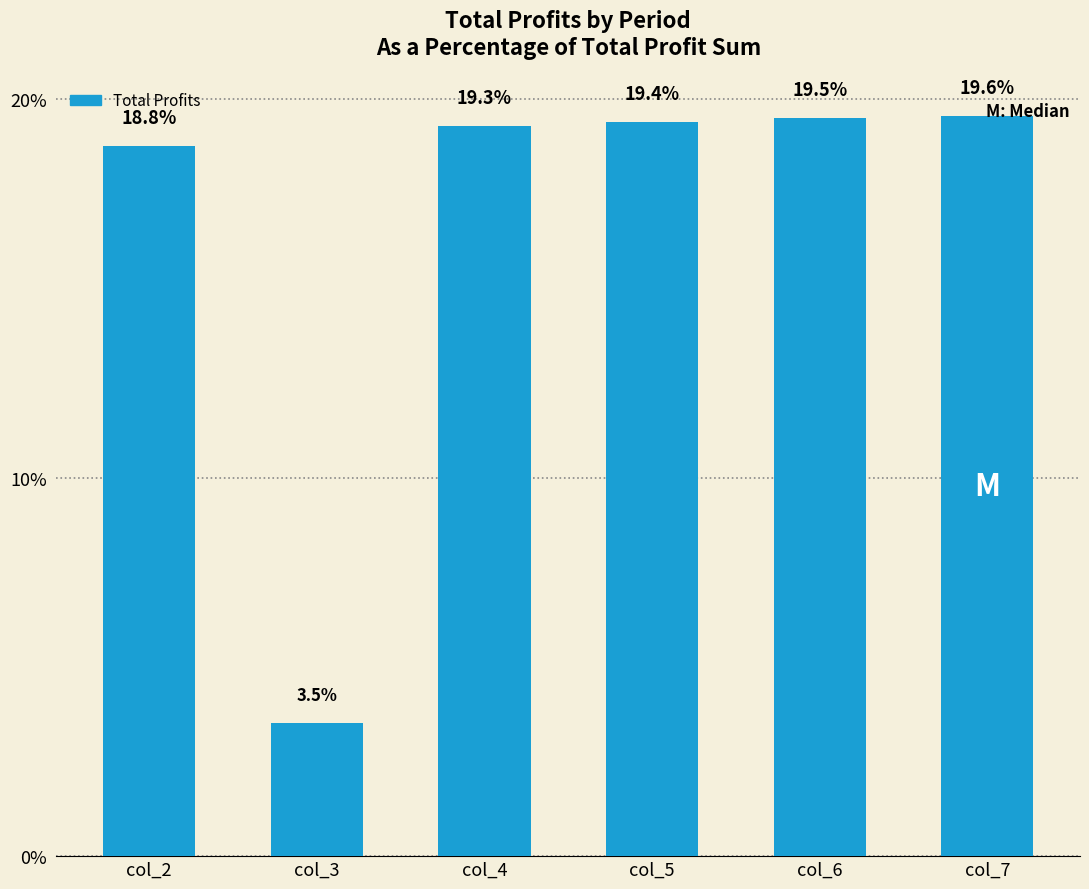

Reading left to right, transcribe all the data shown in this chart.

col_2=18.8	col_3=3.5	col_4=19.3	col_5=19.4	col_6=19.5	col_7=19.6